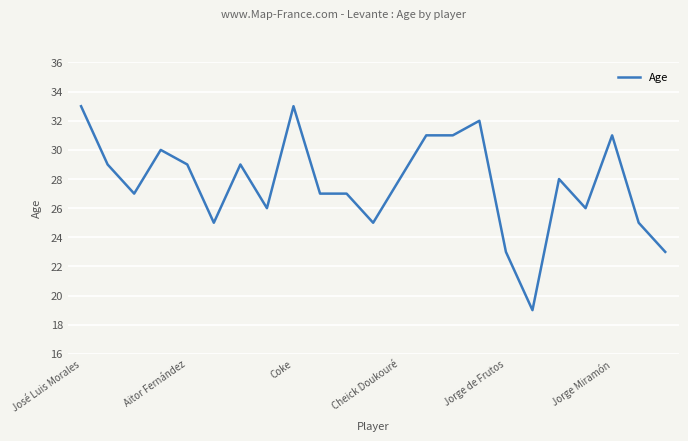

What is the difference between the maximum and minimum values?

14